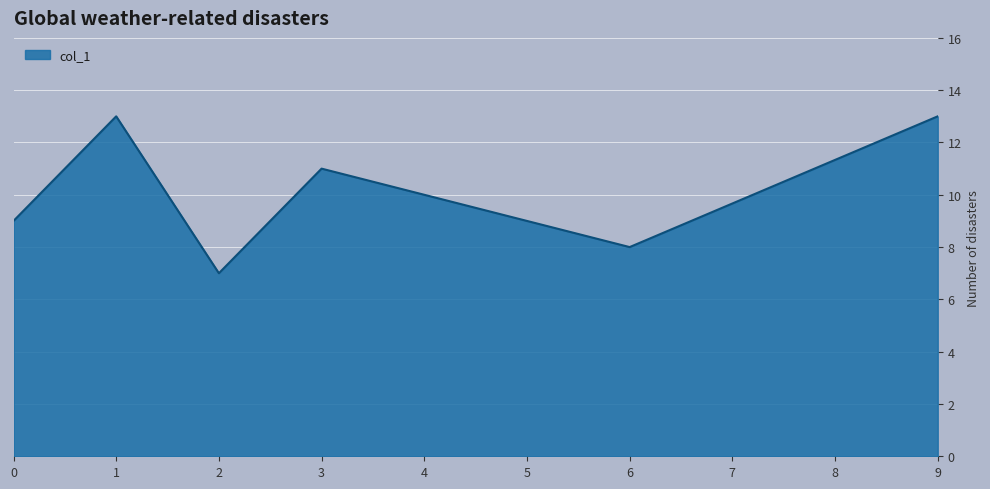

Where is the first local minimum?

2